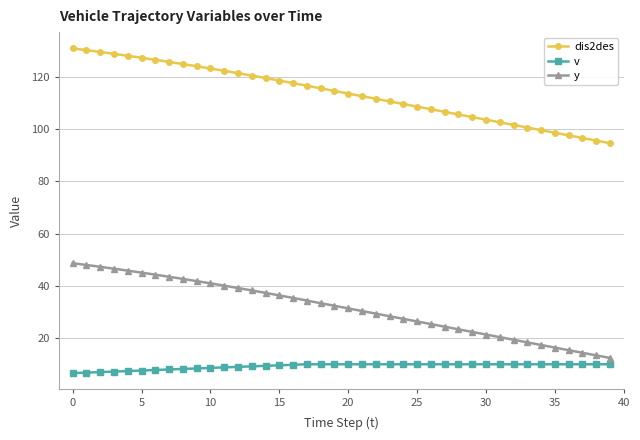

True or false: dis2des and v intersect in this chart.

False